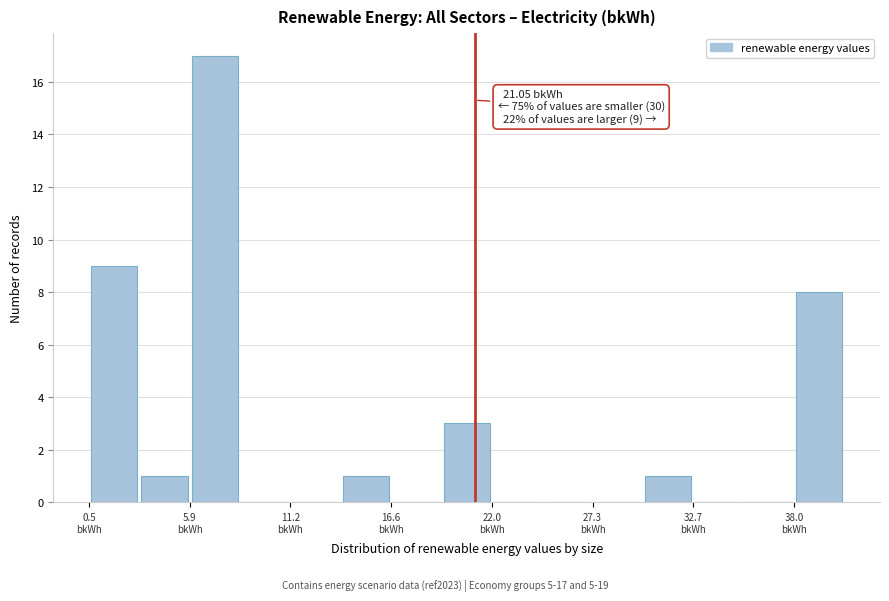

Around what value on the x-axis is the tallest bar? Give the approximate position of its centre, as read against the axis.

7